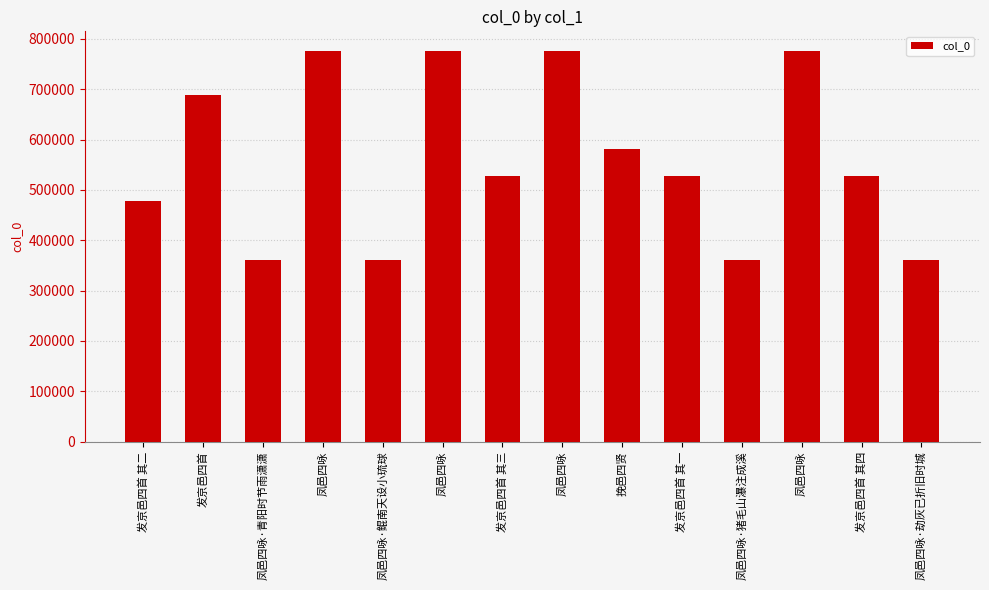

How many bars are there in total?

14